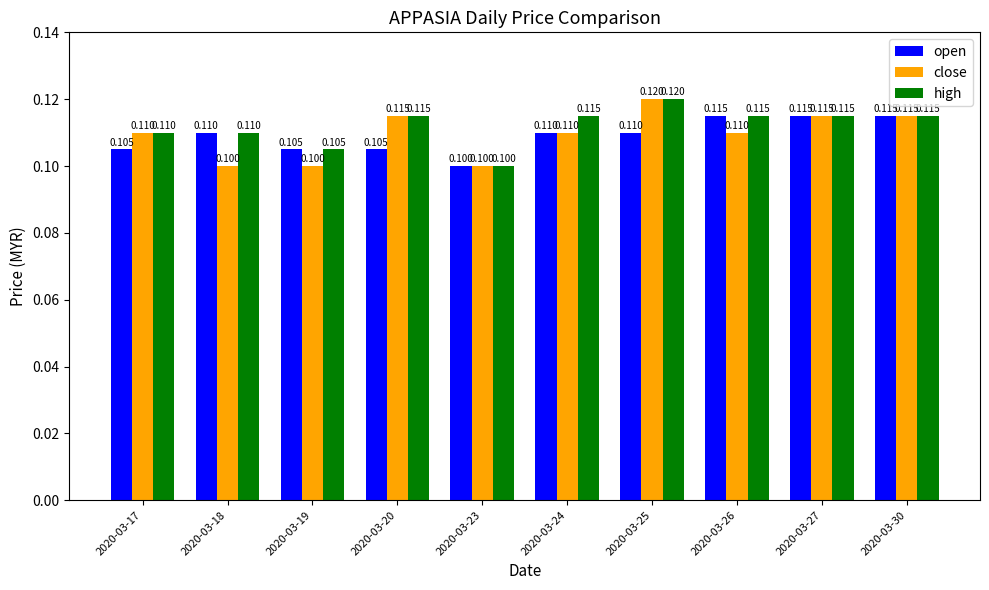

Reading right to left, transcribe all the data shown in this chart.

open: 0.1	0.1	0.1	0.1	0.1	0.1	0.1	0.1	0.1	0.1
close: 0.1	0.1	0.1	0.1	0.1	0.1	0.1	0.1	0.1	0.1
high: 0.1	0.1	0.1	0.1	0.1	0.1	0.1	0.1	0.1	0.1